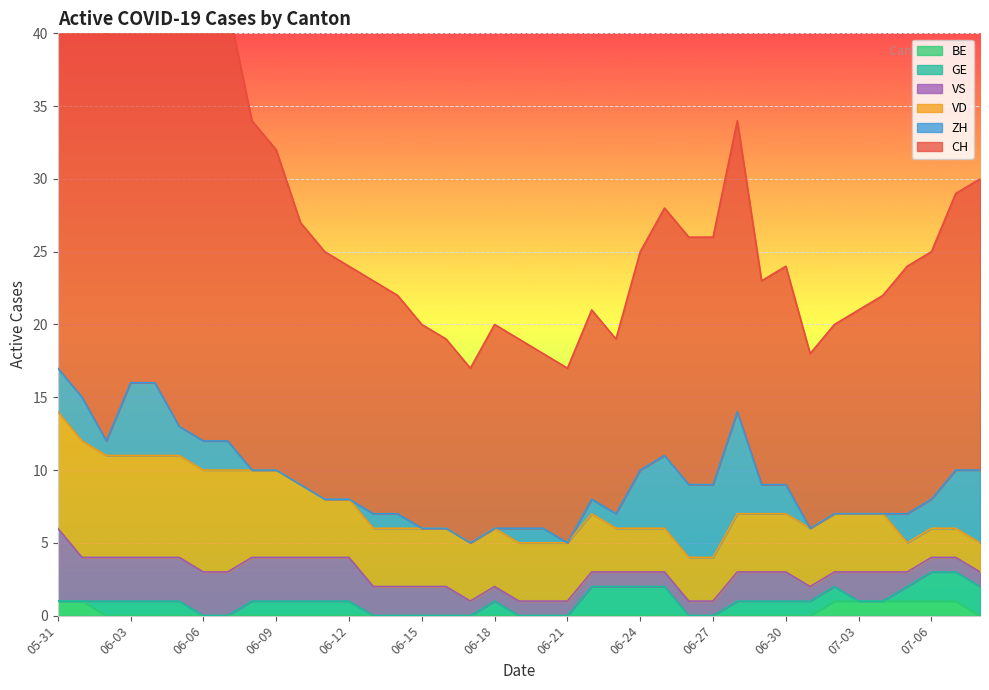

Where do GE and BE first cross each other?

2020-06-01 and 2020-06-02